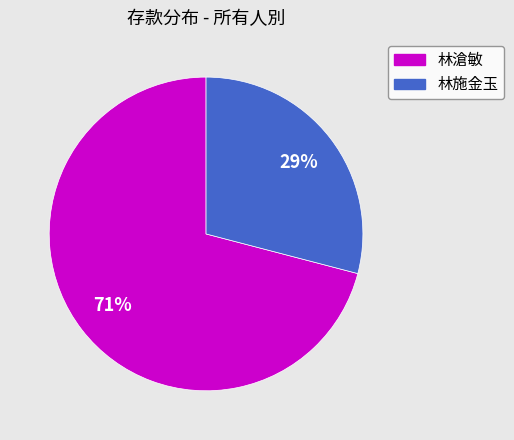

Is it true that 林施金玉 is 29% of the pie?

True